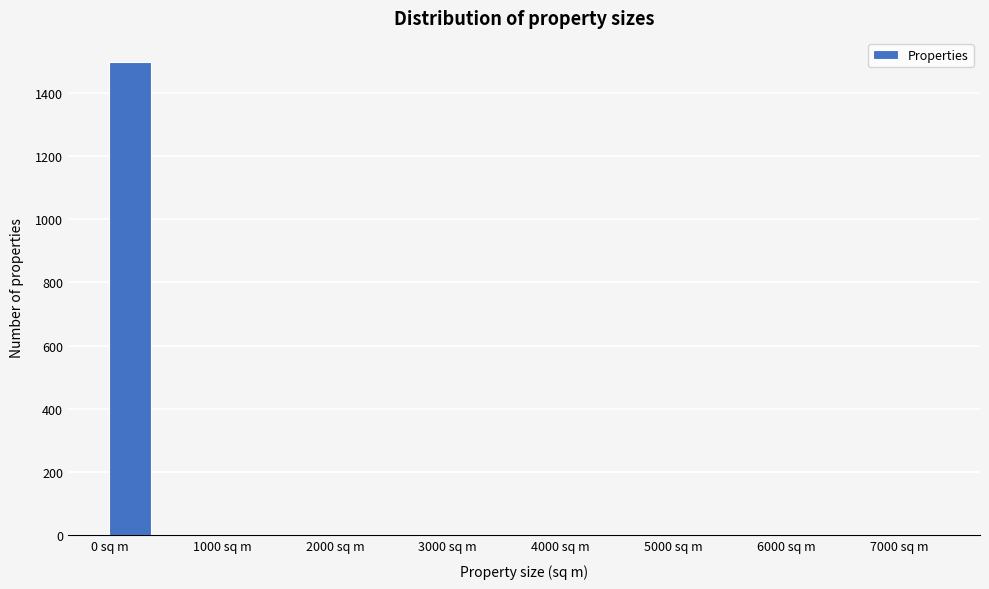

Read against the x-axis, roughly where is the centre of the tallest bar?

200